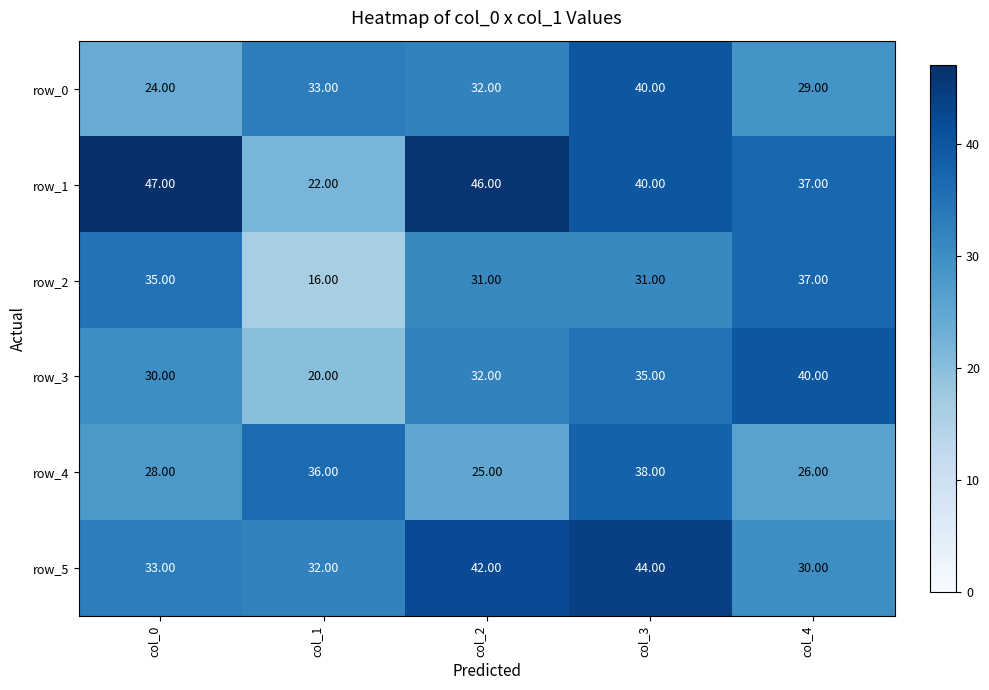

What is the minimum value for row_2?

16